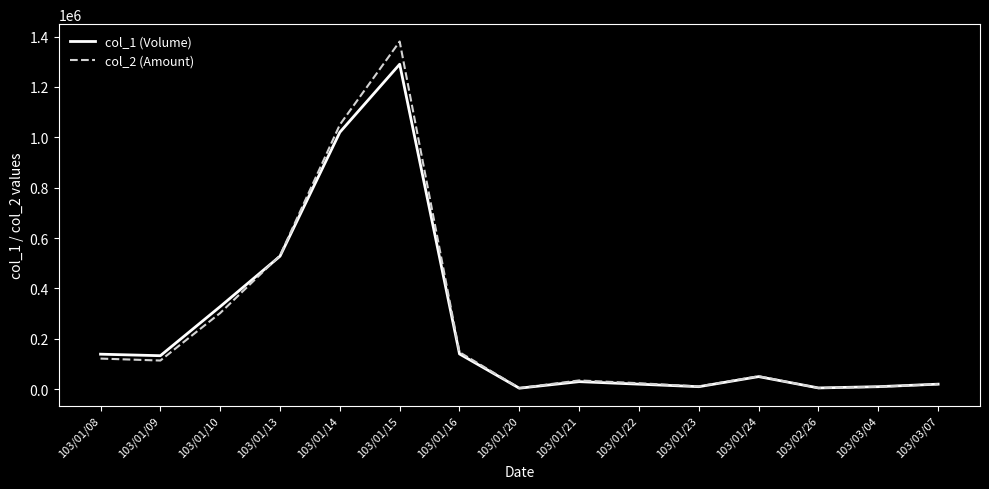

True or false: col_2 (Amount) and col_1 (Volume) intersect in this chart.

True